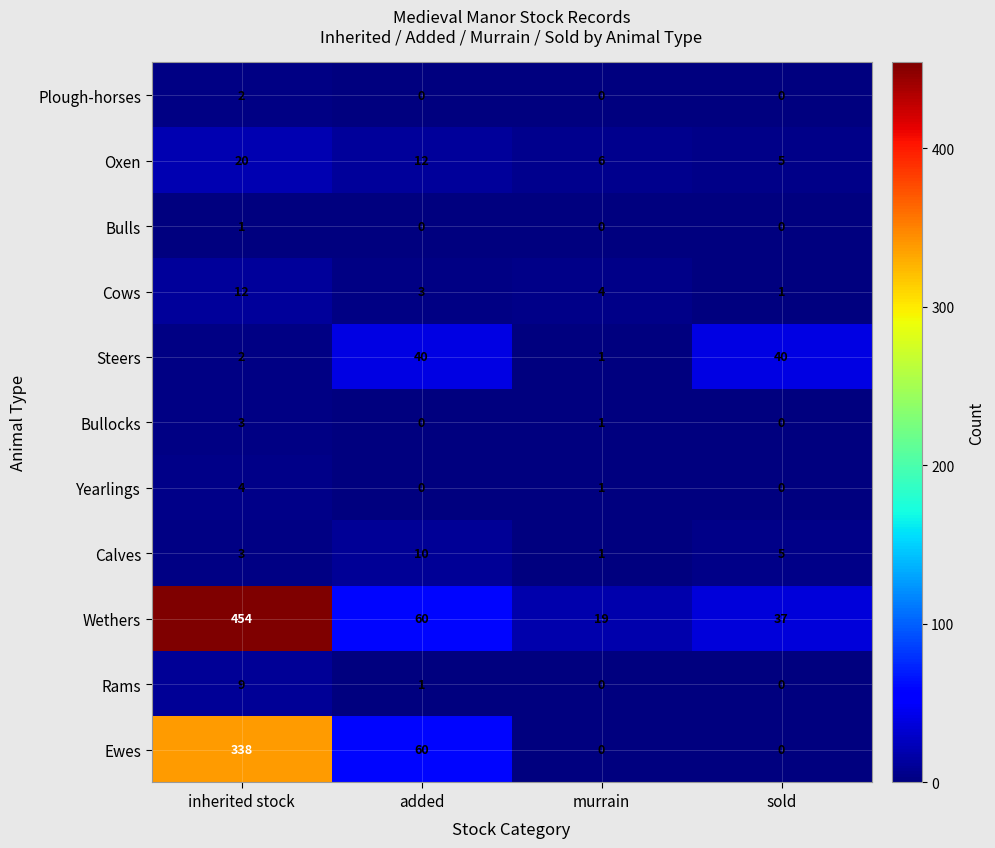

Rank the series by their maximum value, from lowest to highest.

Bulls, Plough-horses, Bullocks, Yearlings, Rams, Calves, Cows, Oxen, Steers, Ewes, Wethers